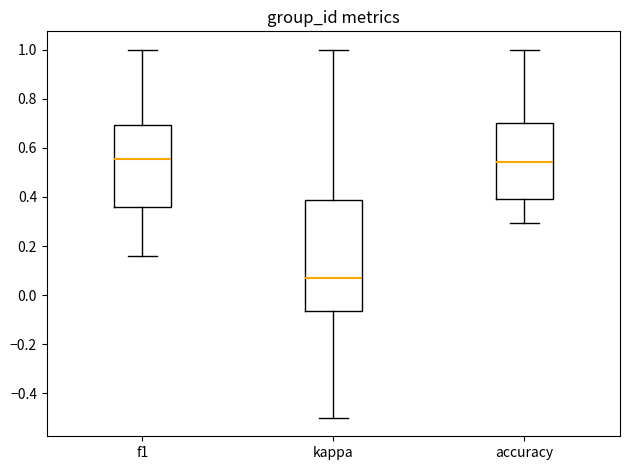

Which box has the lowest median line?

kappa